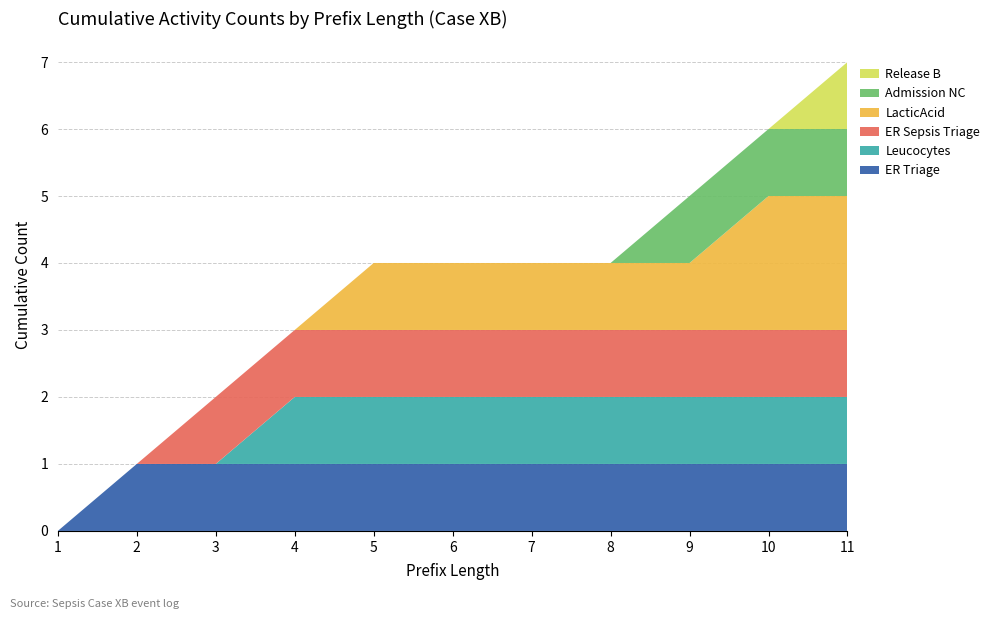

Reading right to left, list all the values displayed in this chart.

ER Triage: 11=1	10=1	9=1	8=1	7=1	6=1	5=1	4=1	3=1	2=1	1=0
Leucocytes: 11=1	10=1	9=1	8=1	7=1	6=1	5=1	4=1	3=0	2=0	1=0
ER Sepsis Triage: 11=1	10=1	9=1	8=1	7=1	6=1	5=1	4=1	3=1	2=0	1=0
LacticAcid: 11=2	10=2	9=1	8=1	7=1	6=1	5=1	4=0	3=0	2=0	1=0
Admission NC: 11=1	10=1	9=1	8=0	7=0	6=0	5=0	4=0	3=0	2=0	1=0
Release B: 11=1	10=0	9=0	8=0	7=0	6=0	5=0	4=0	3=0	2=0	1=0